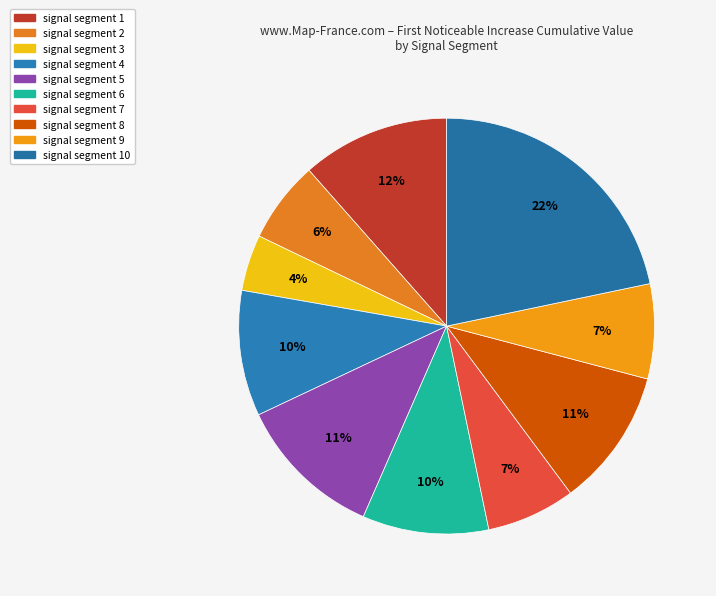

Rank the categories by value from highest to lowest.

signal segment 10, signal segment 1, signal segment 5, signal segment 8, signal segment 6, signal segment 4, signal segment 9, signal segment 7, signal segment 2, signal segment 3